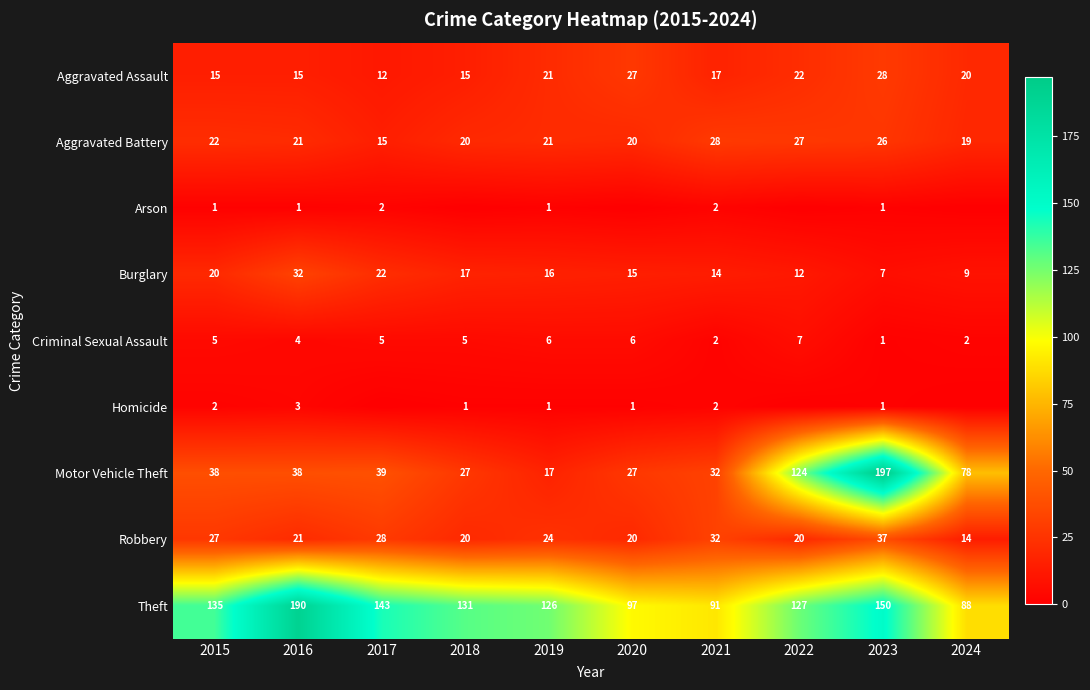

True or false: Aggravated Assault has a value of 15 at 2019.

False